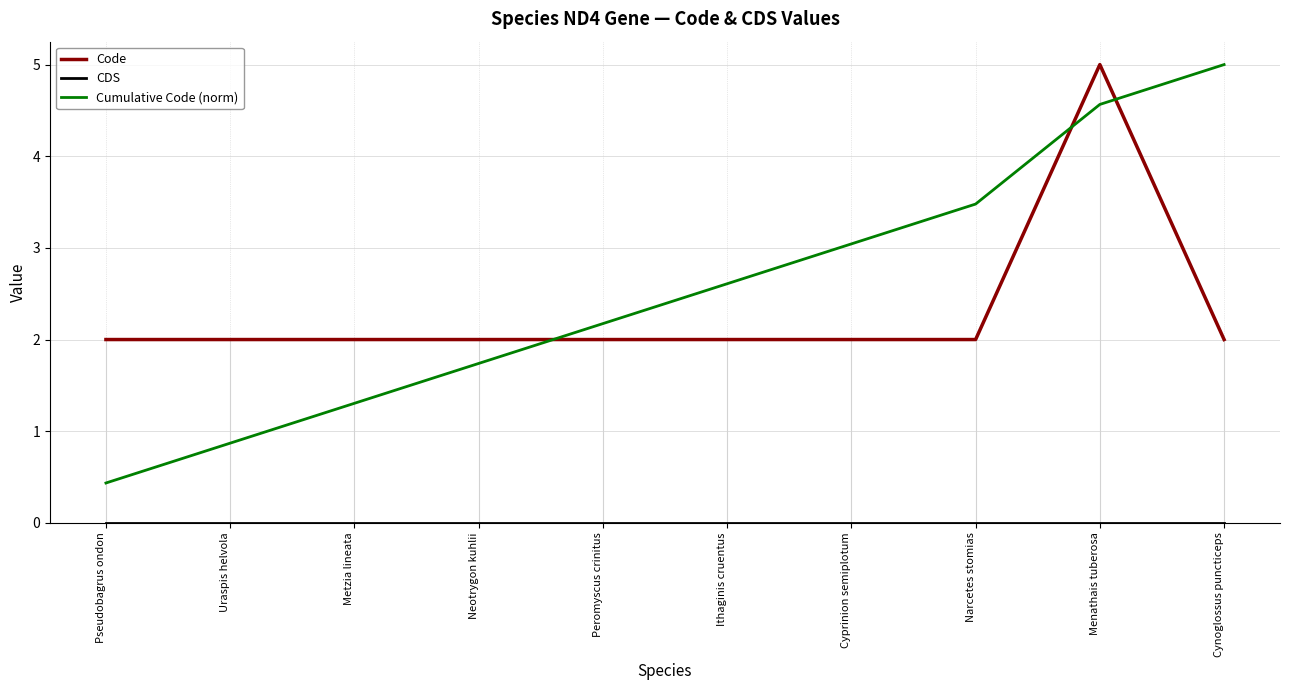

How many lines are shown in the chart?

3